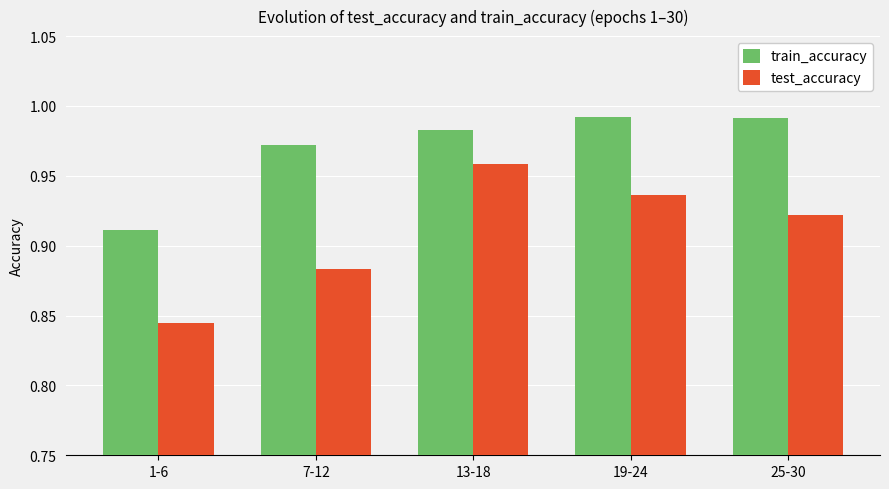

How many bars are there in total?

10